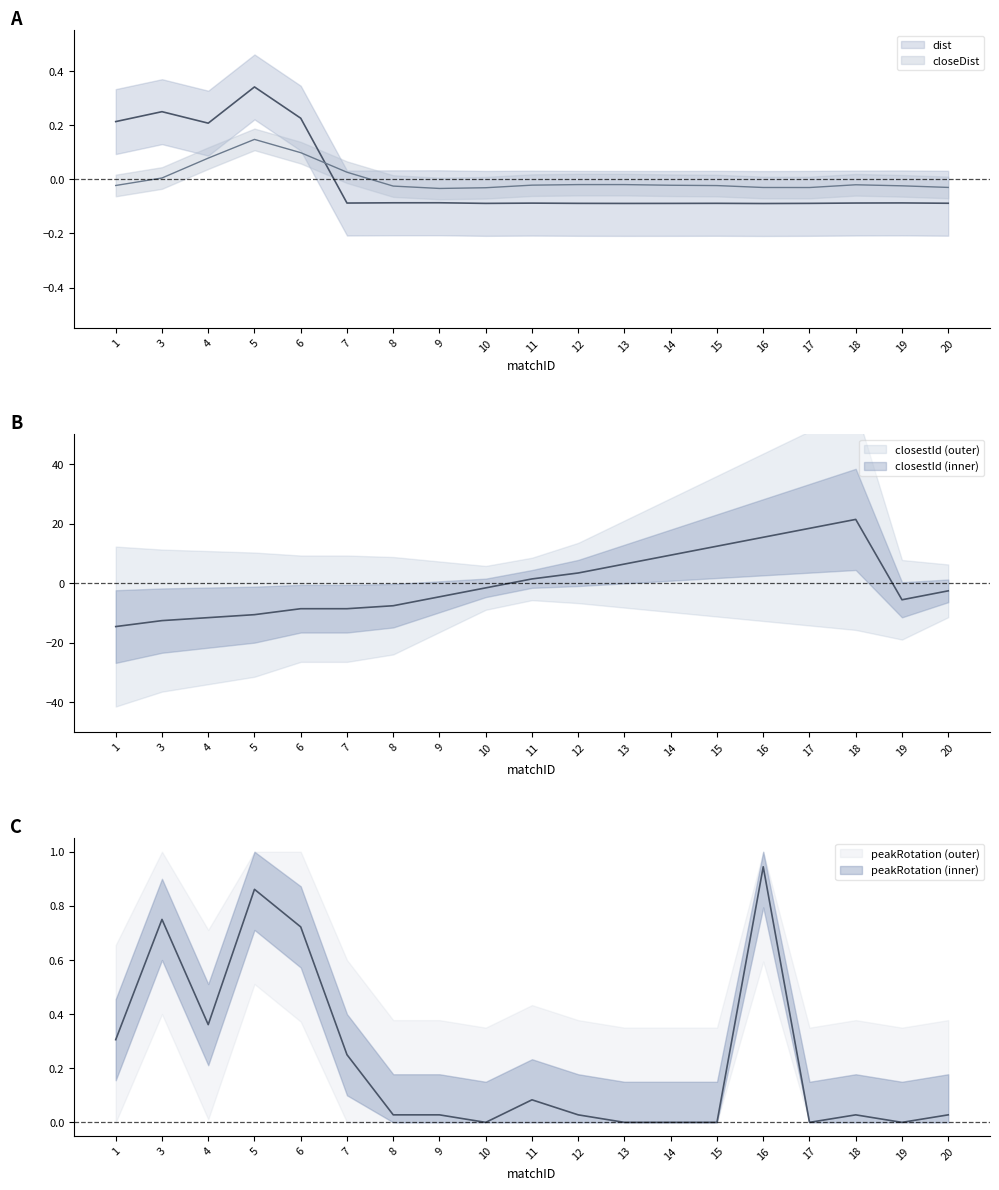

How many values in the closestId series exceed -2?

9